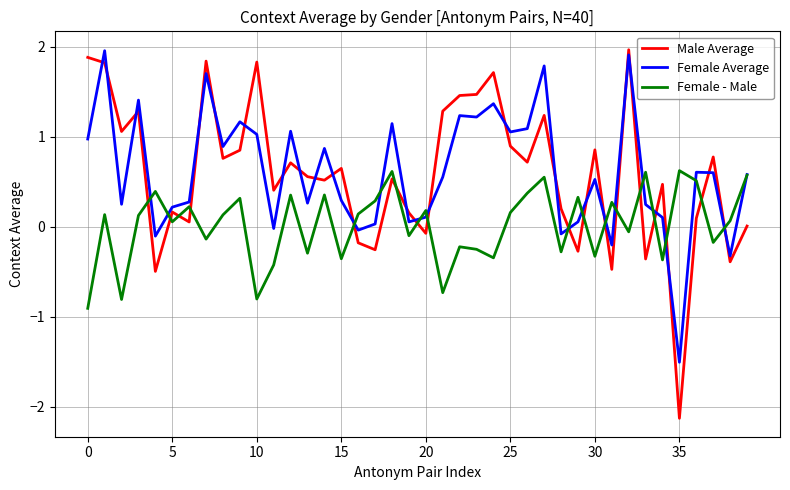

Which series has the largest range (max minus min)?

Male Average